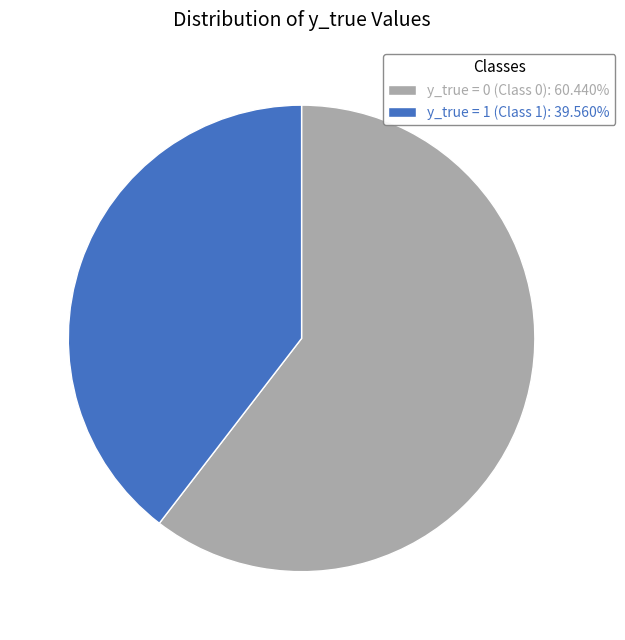

Which slice is the largest?

y_true = 0